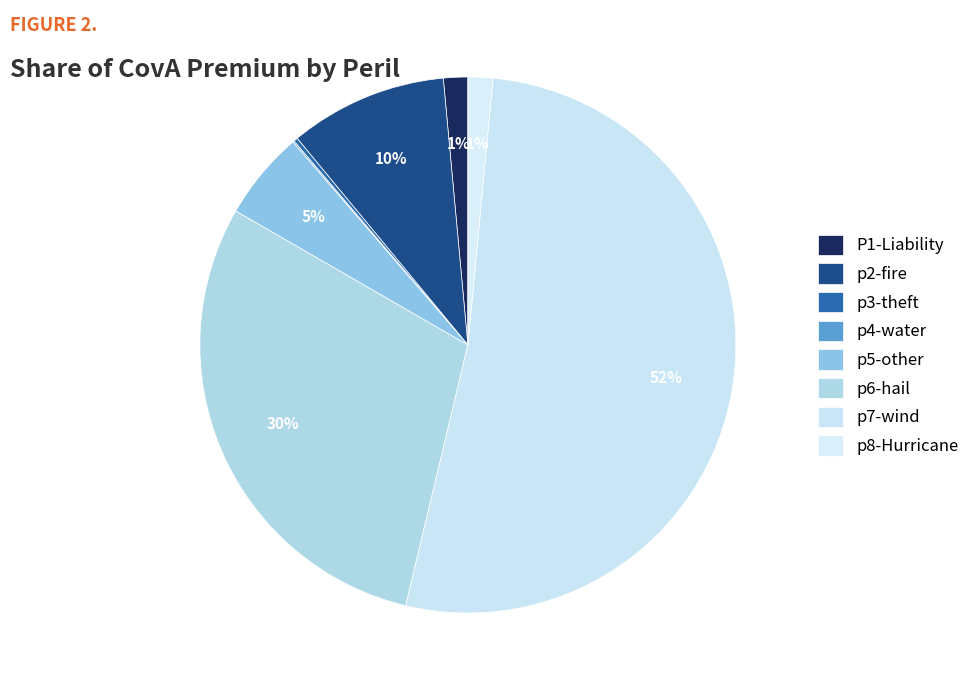

How much of the chart is everything except p6-hail?

70.4%